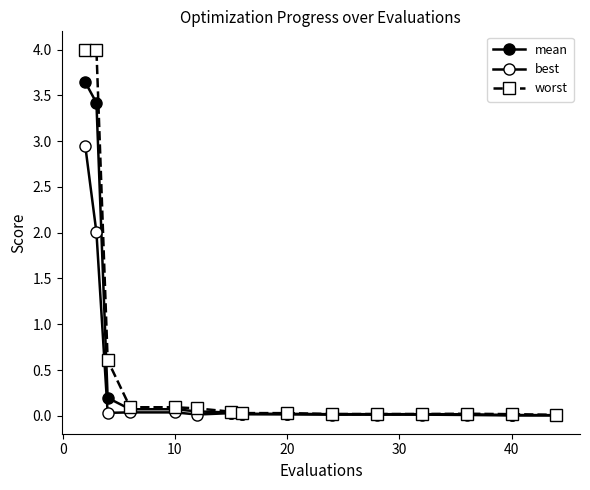

Which series has the largest range (max minus min)?

worst